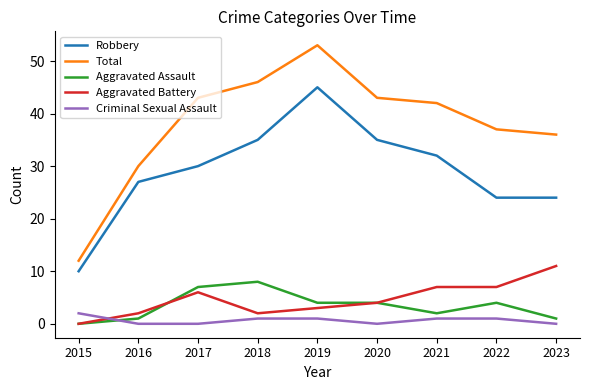

True or false: Total has a value of 43 at 2017.

True